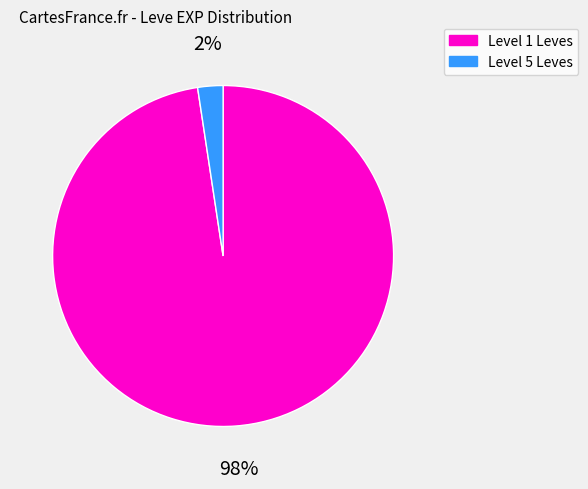

Between Level 1 Leves and Level 5 Leves, which is larger?

Level 1 Leves